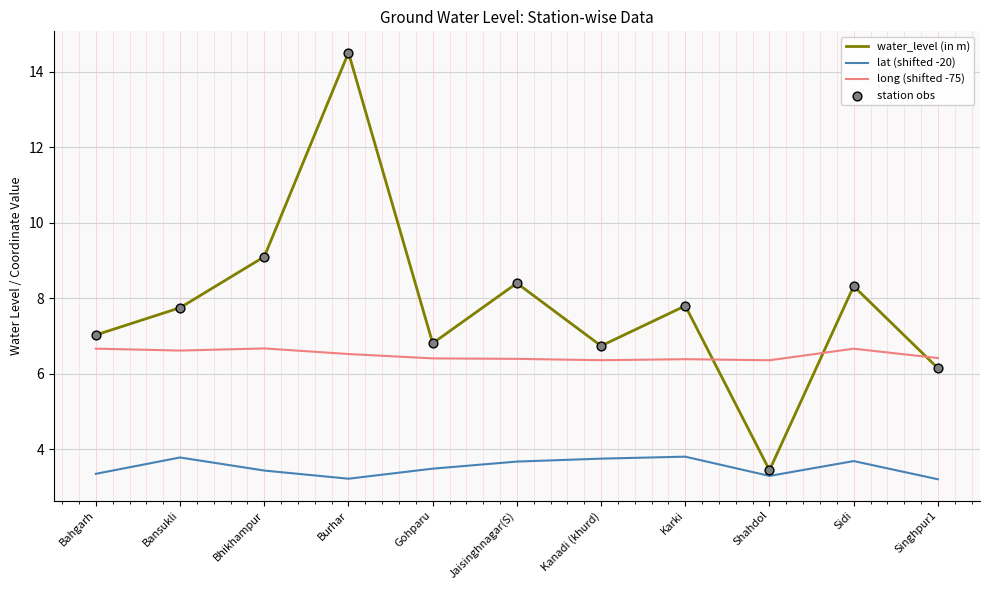

What is the total value across all series at Jaisinghnagar(S)?

18.5